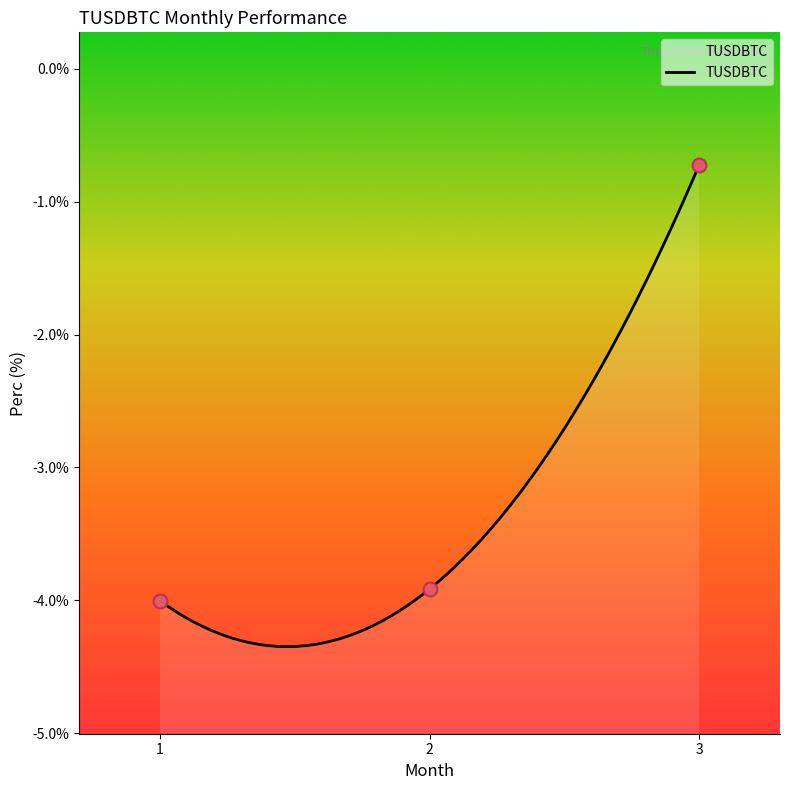

What is the change in value from 1 to 3?

+3.3